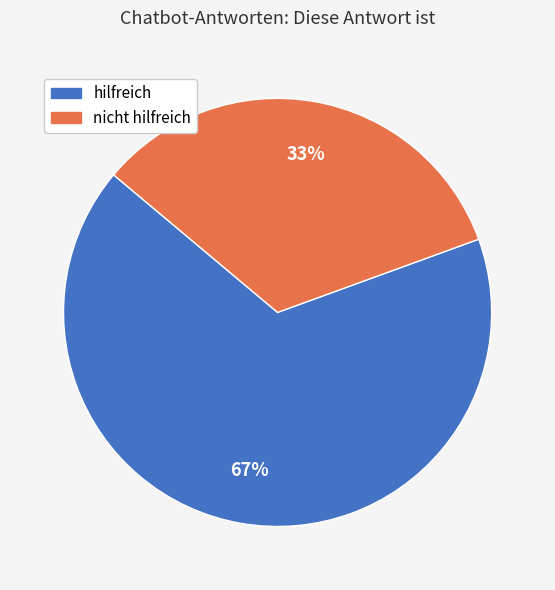

True or false: hilfreich accounts for 77% of the total.

False